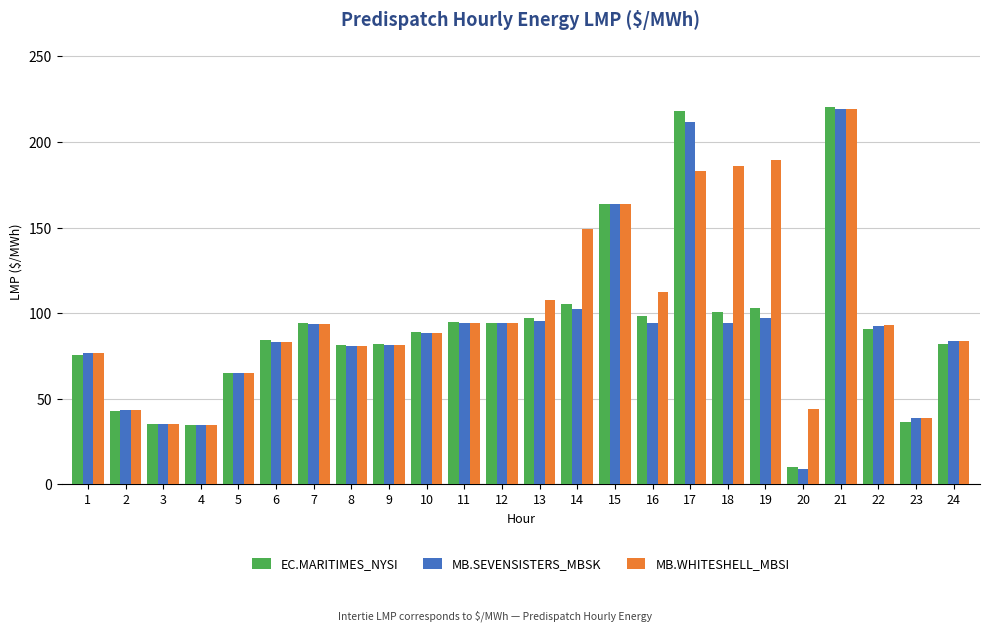

Is it true that MB.WHITESHELL_MBSI equals 38.5 at 23?

True